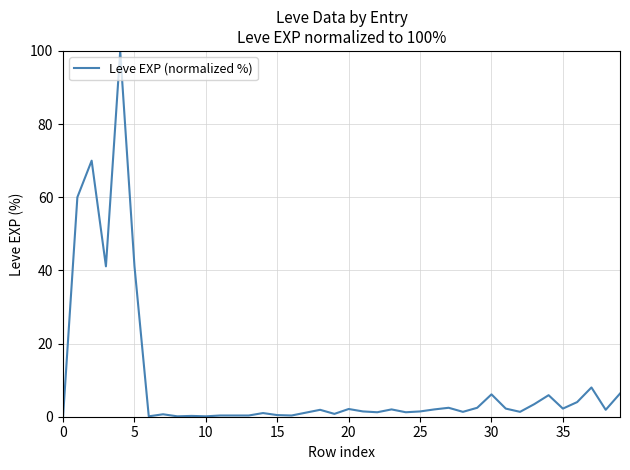

Count the number of categories in the chart.

40